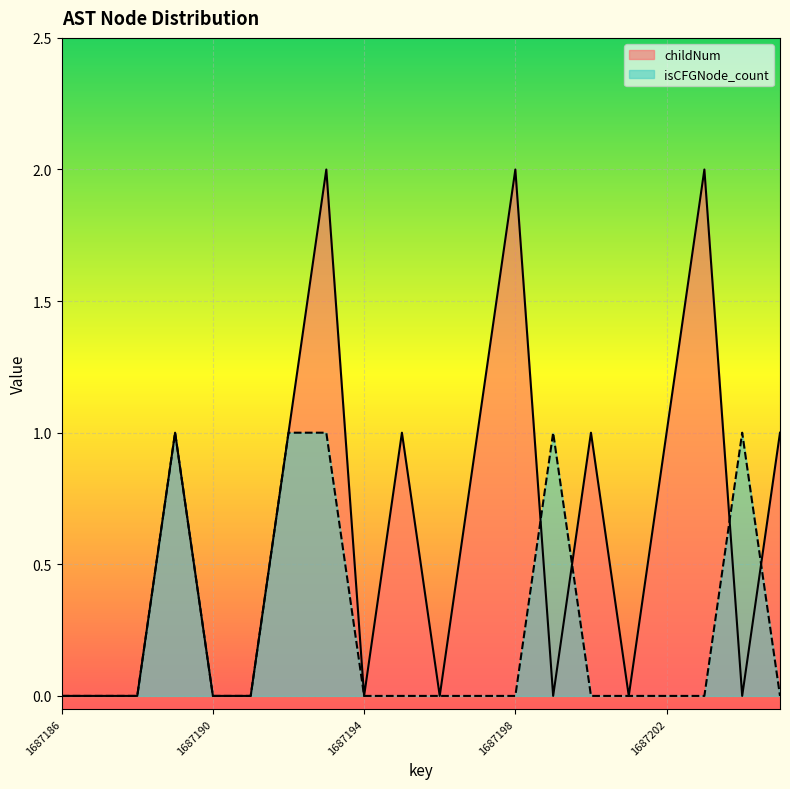

At which label does childNum first exceed 1?

1687193